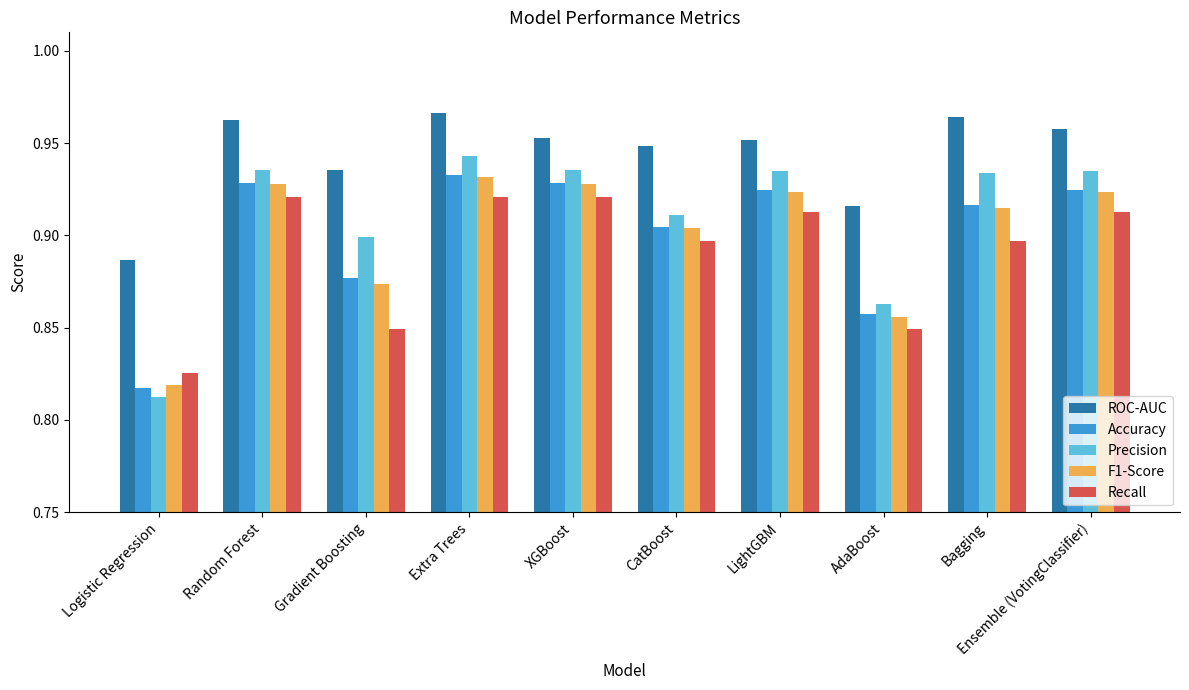

What is the sum of all F1-Score values?

9.0